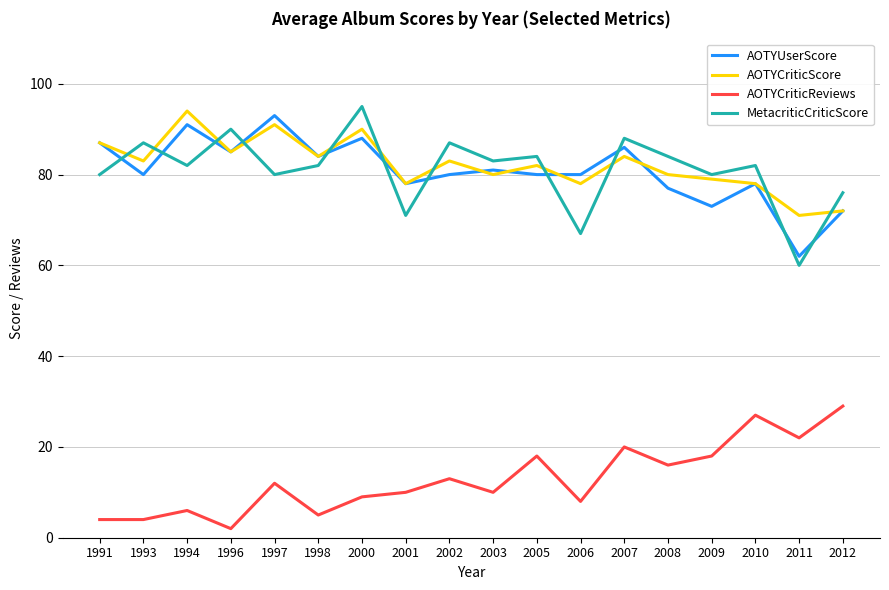

True or false: AOTYCriticReviews and MetacriticCriticScore cross at least once.

False